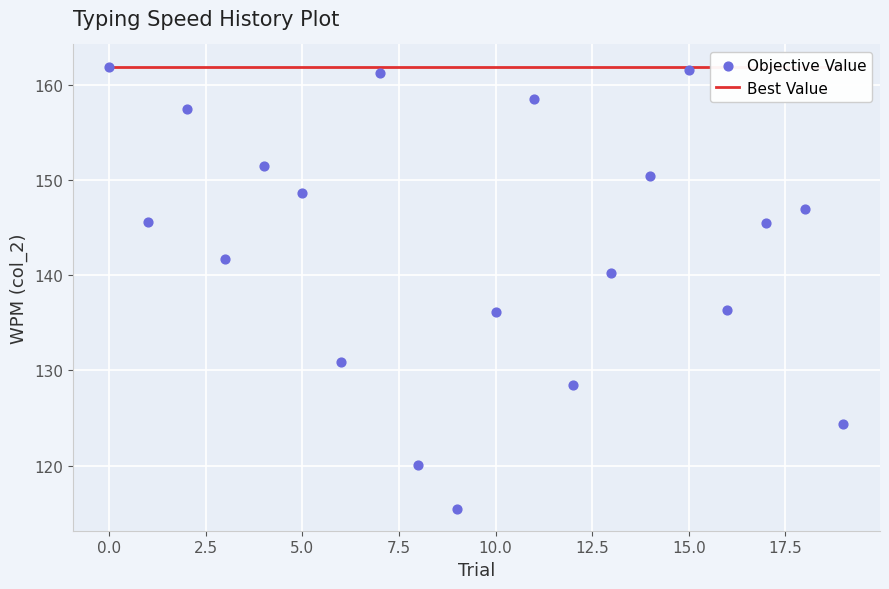

At how many categories does at least one series exceed 126?

20